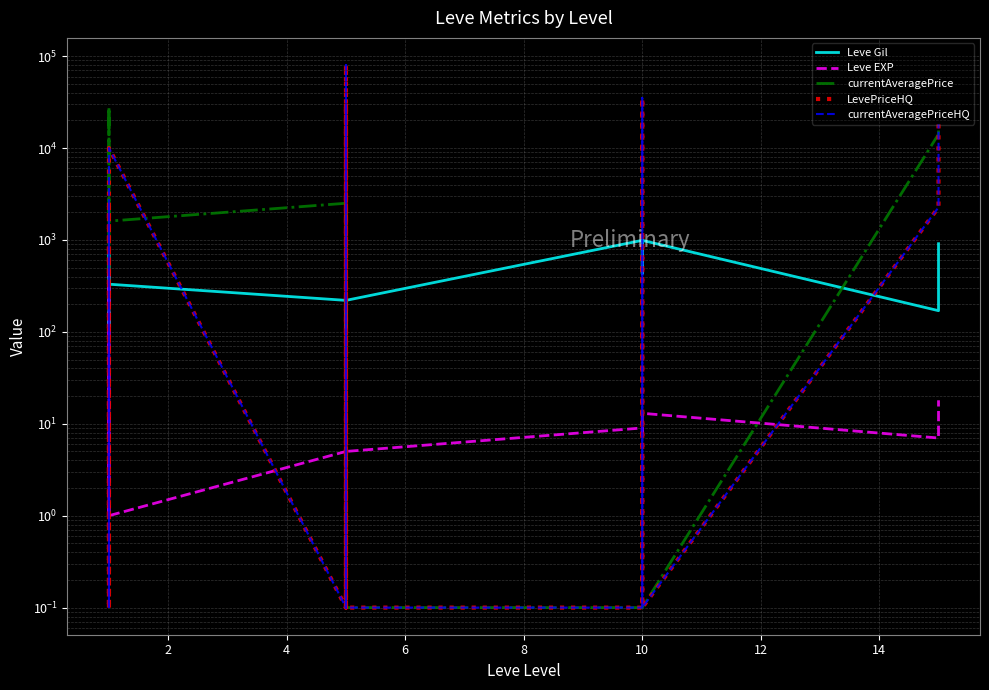

True or false: LevePriceHQ has a value of 0.1 at 16.

False